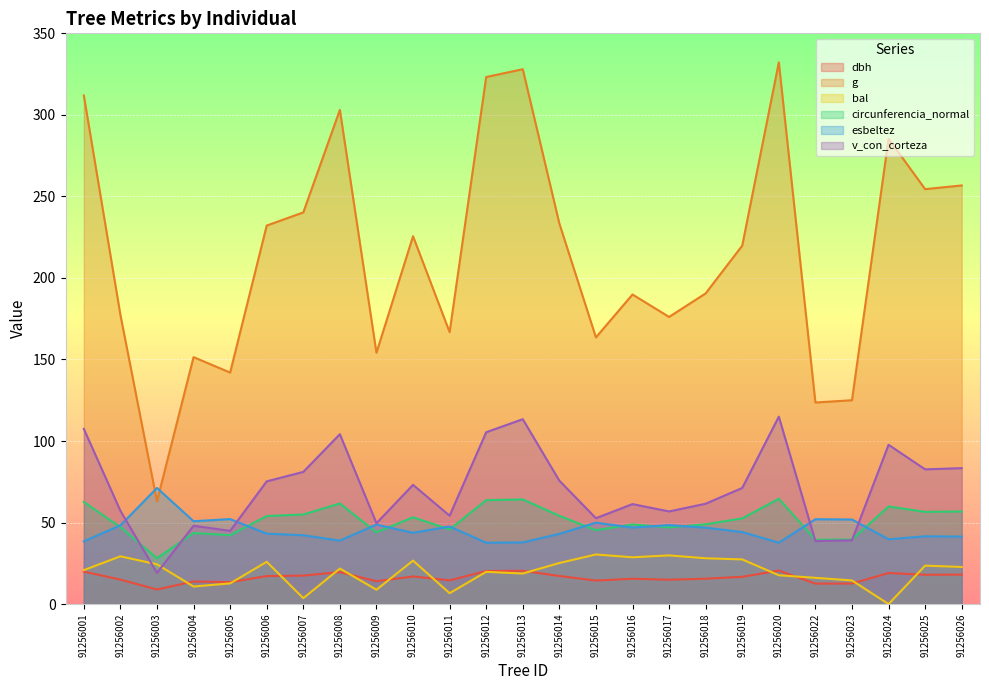

True or false: dbh and v_con_corteza cross at least once.

False